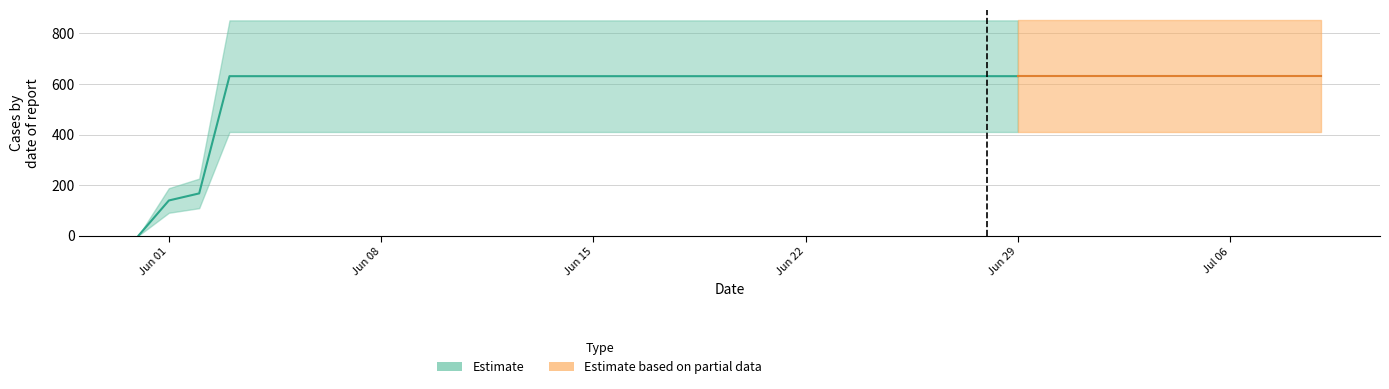

Which has a higher value, 2020-06-16 or 2020-07-07?

2020-06-16